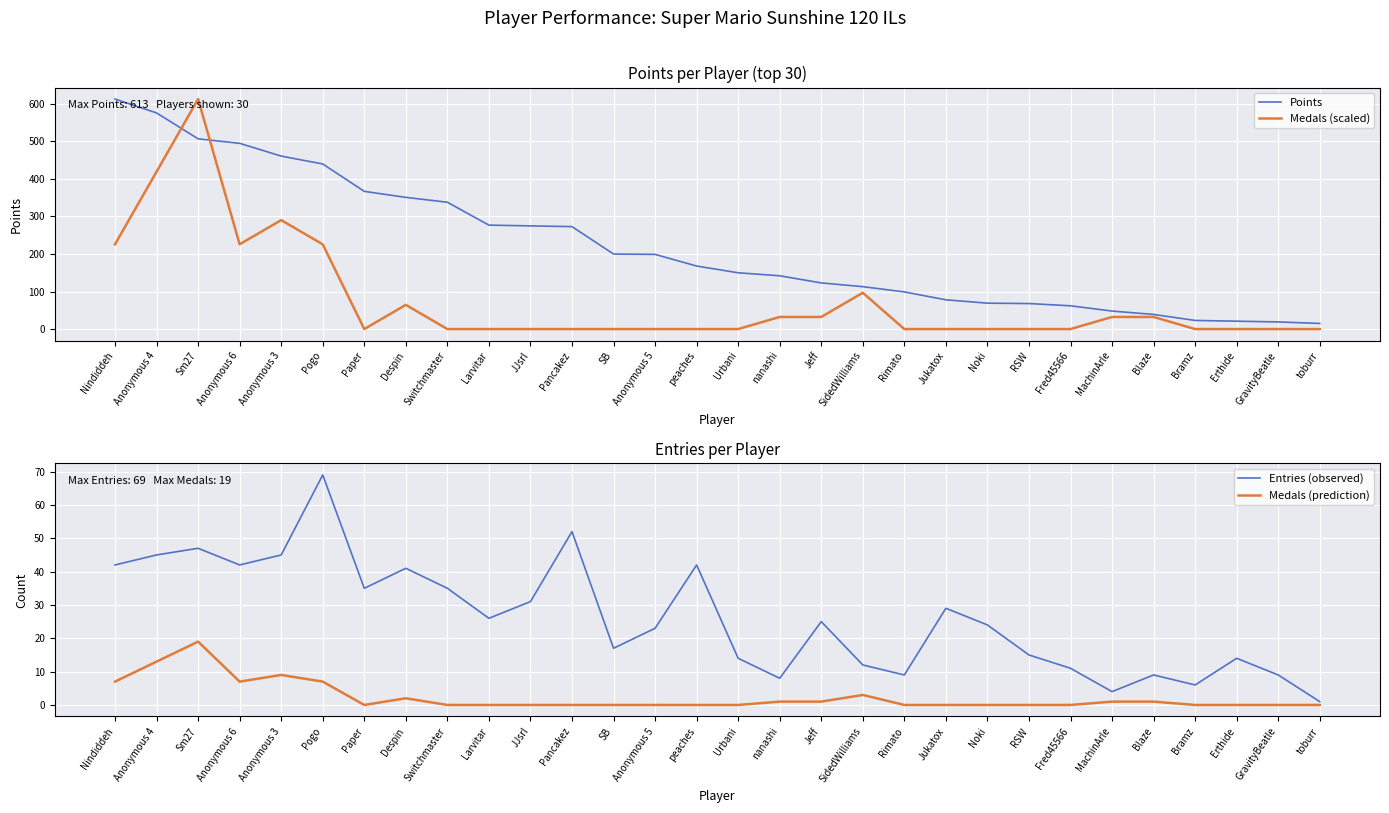

At which category is the sum across all series the highest?

Sm27